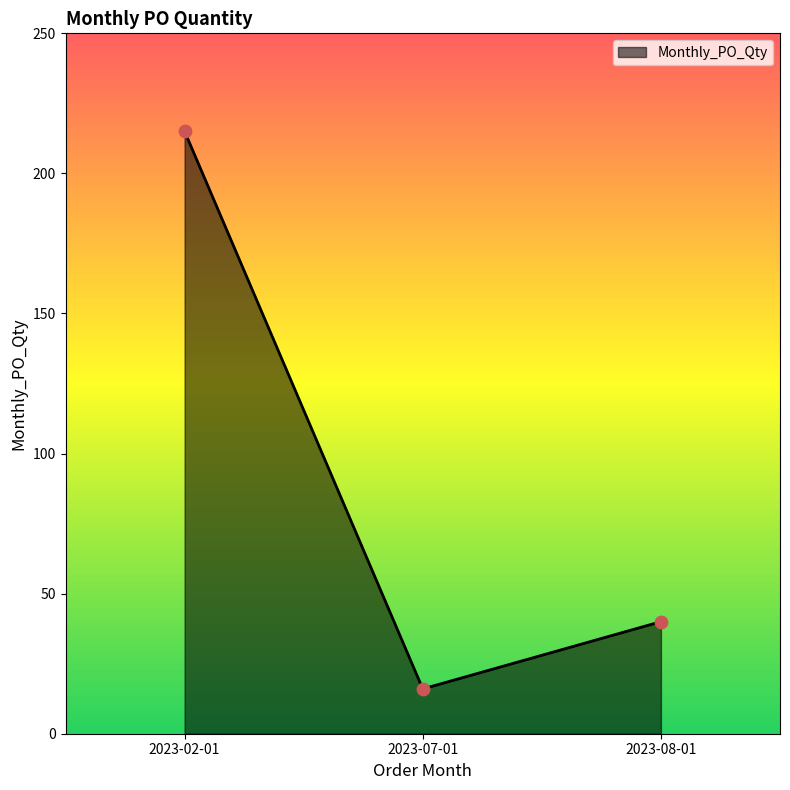

Which has a higher value, 2023-08-01 or 2023-02-01?

2023-02-01